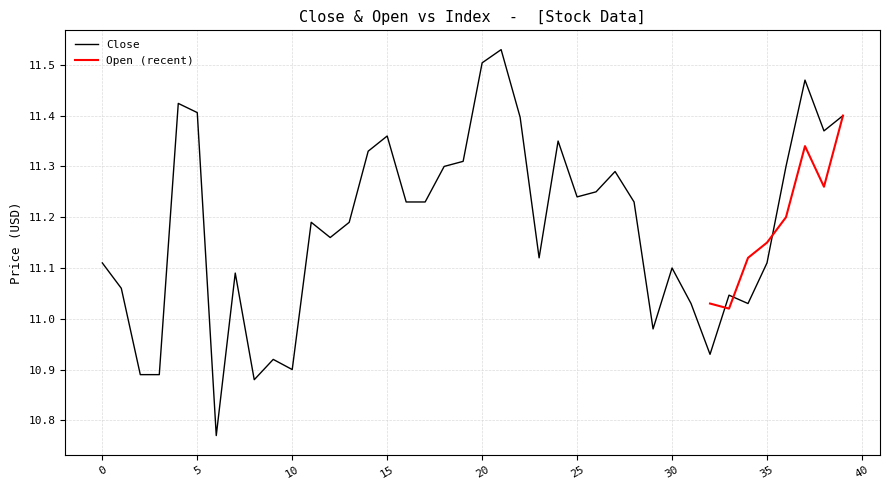

Approximately how many times larger is the value at 25 compared to 35?

1.0